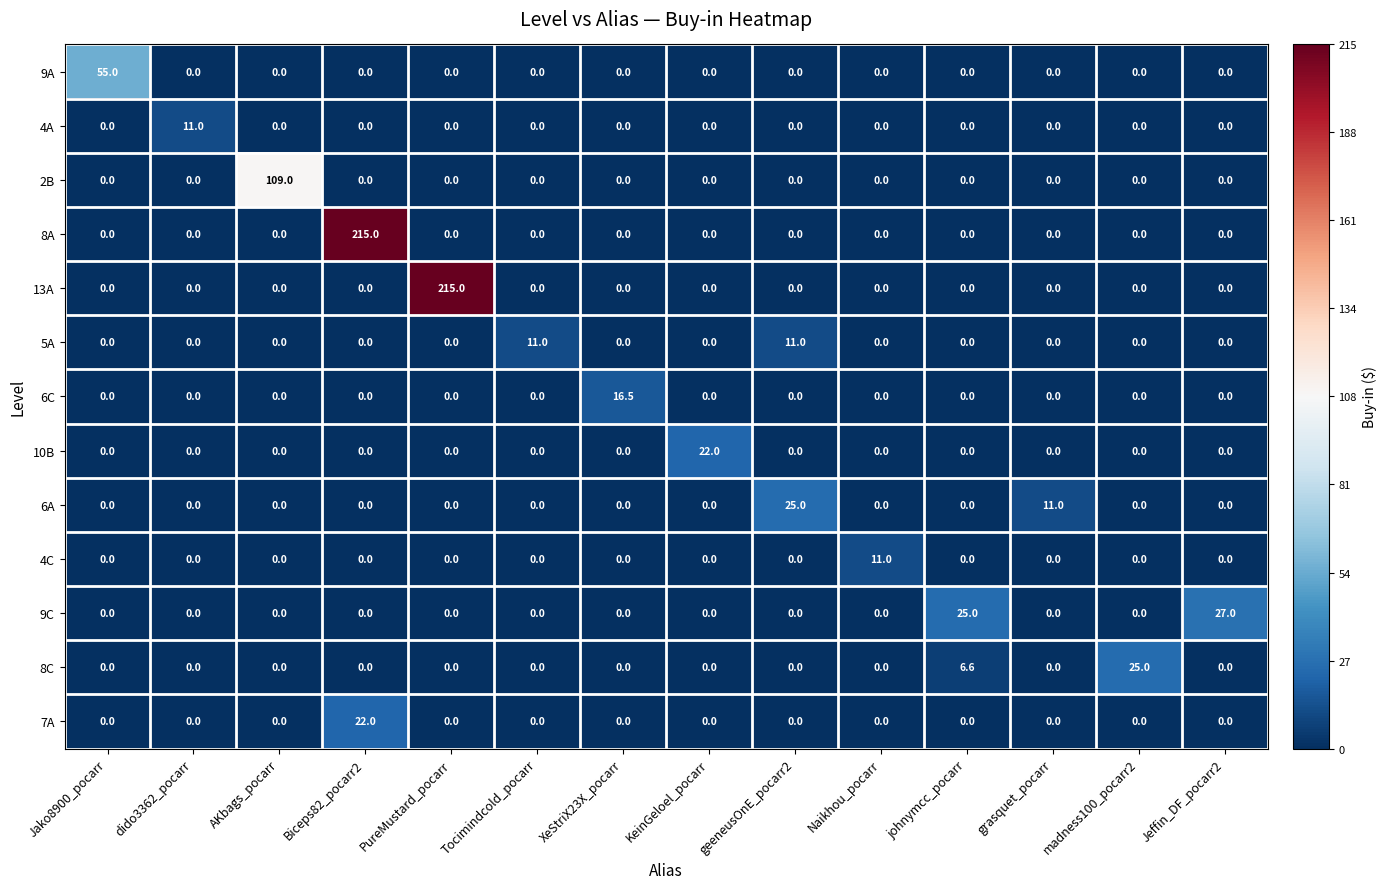

What is the maximum value shown in the chart?

215.0